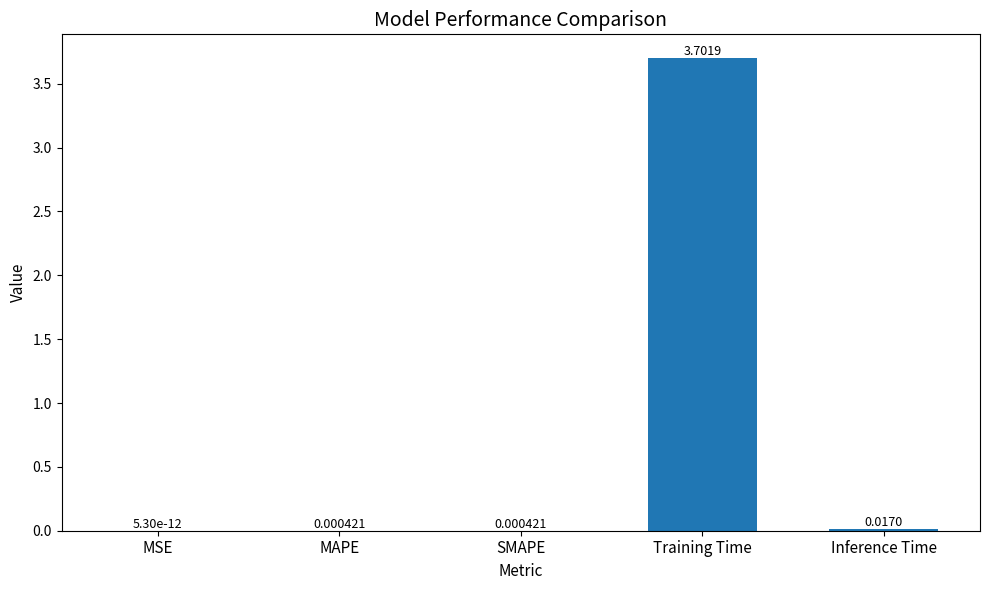

Where is the data nearest to the value 1?

Inference Time